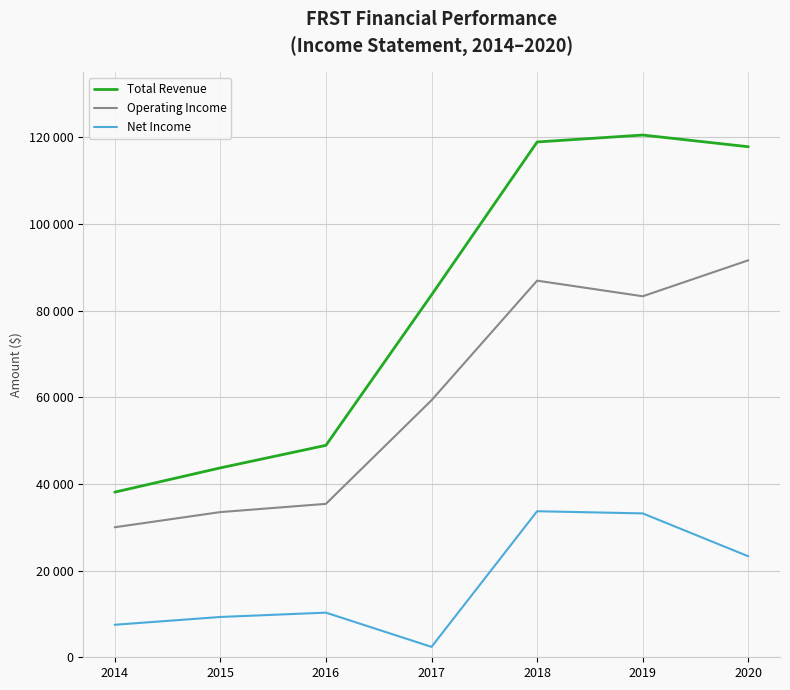

Does the chart display data point markers on the line(s)?

No